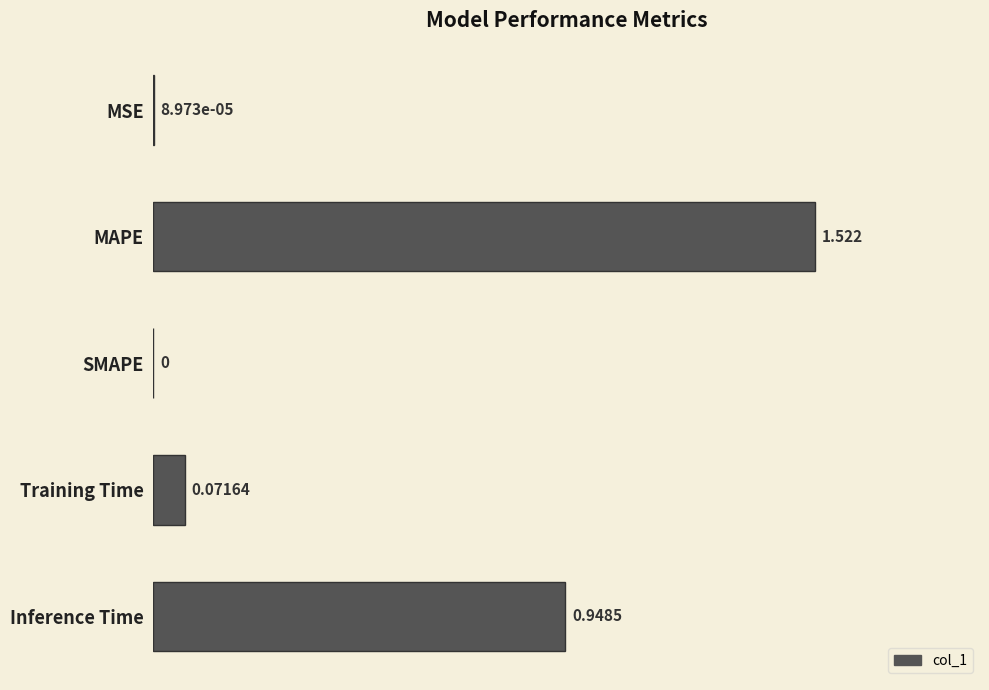

At which label is the value closest to 0?

SMAPE